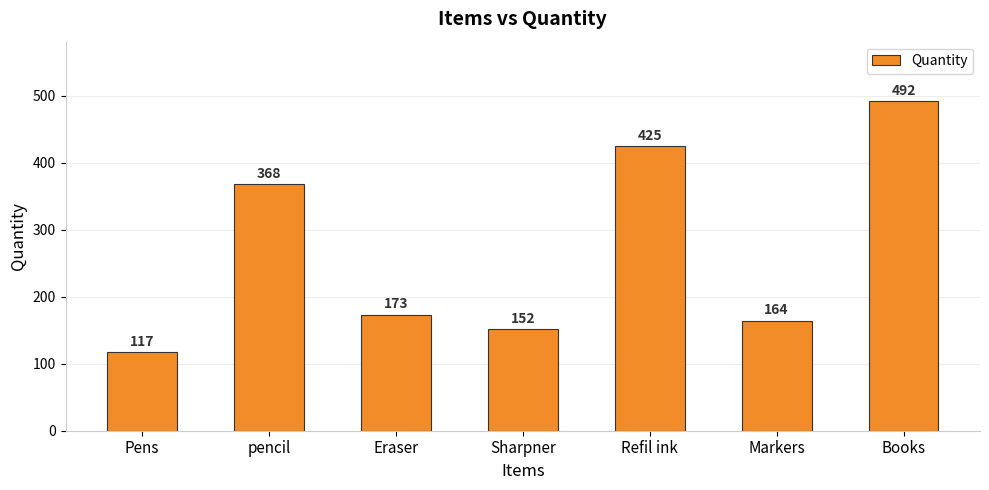

What position from the right is Markers?

2